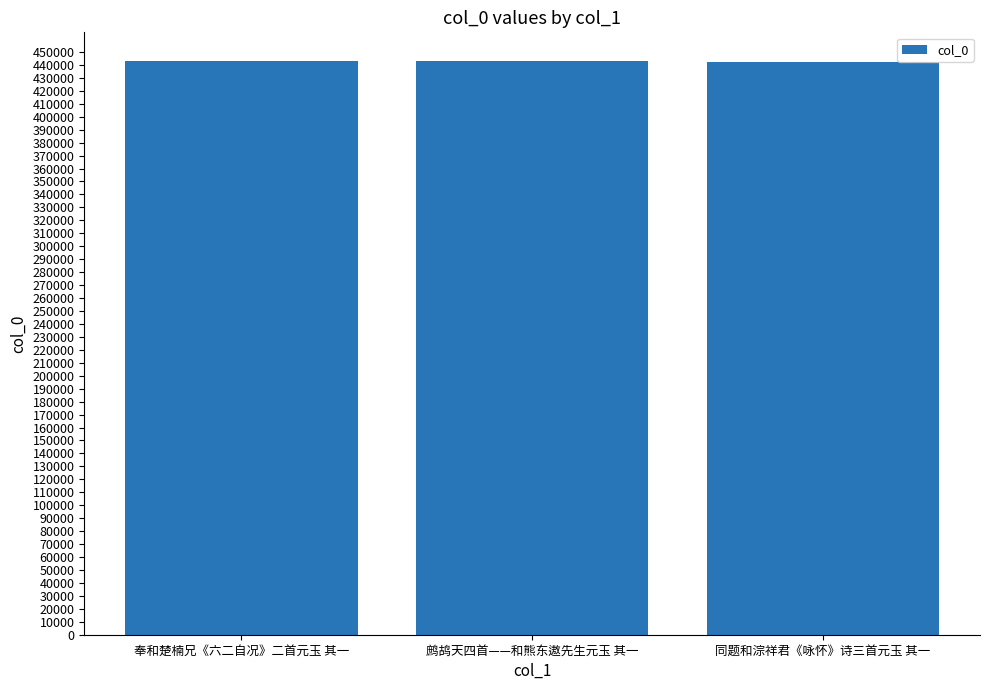

What is the label of the 1st bar from the right?

同题和淙祥君《咏怀》诗三首元玉 其一